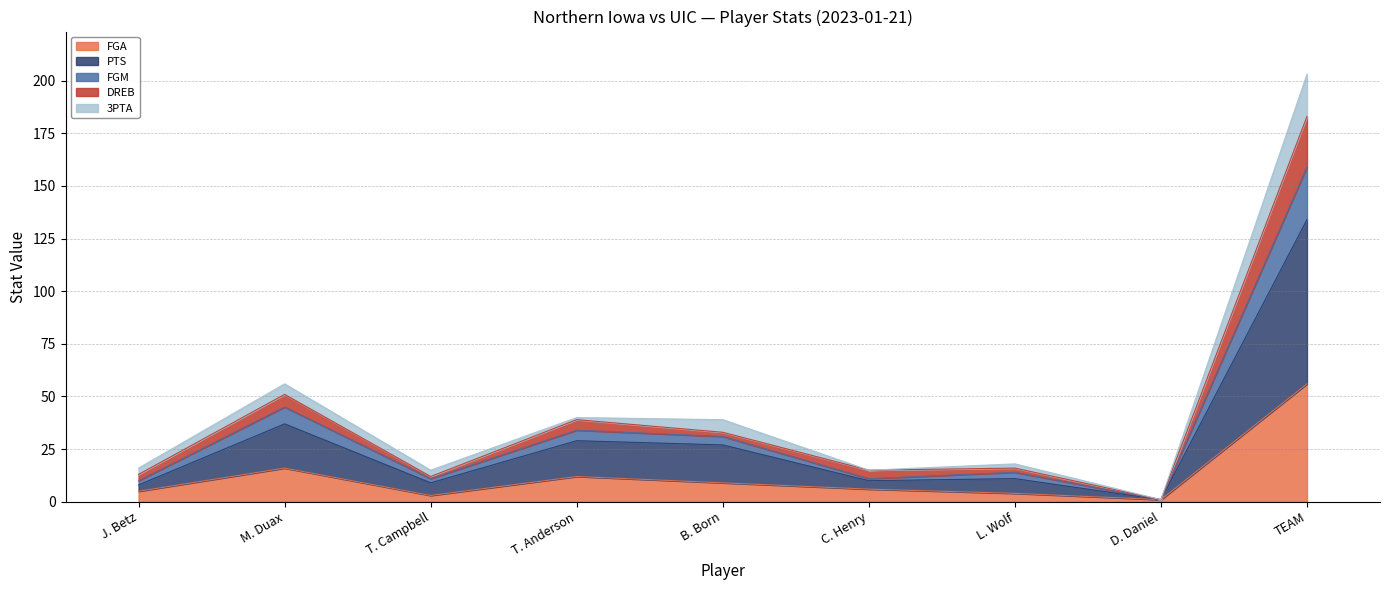

Which category has the highest value in the FGA series?

TEAM